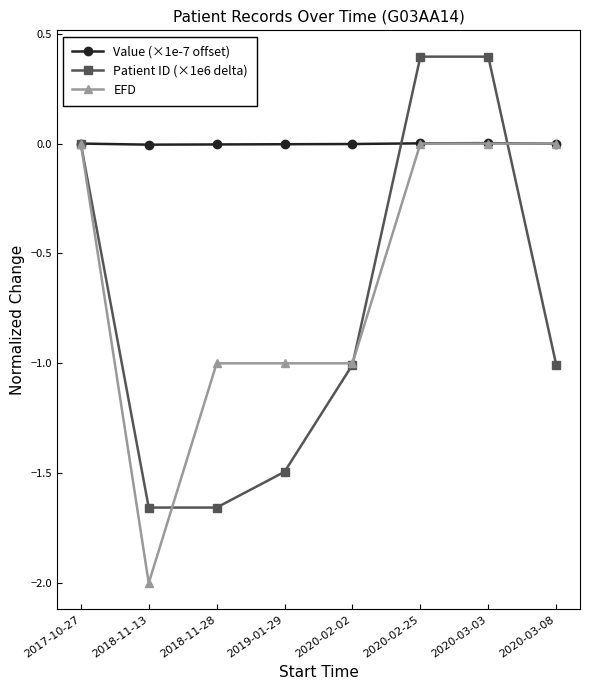

Is it true that Patient ID (×1e6 delta) equals -1.1 at 2017-10-27?

False